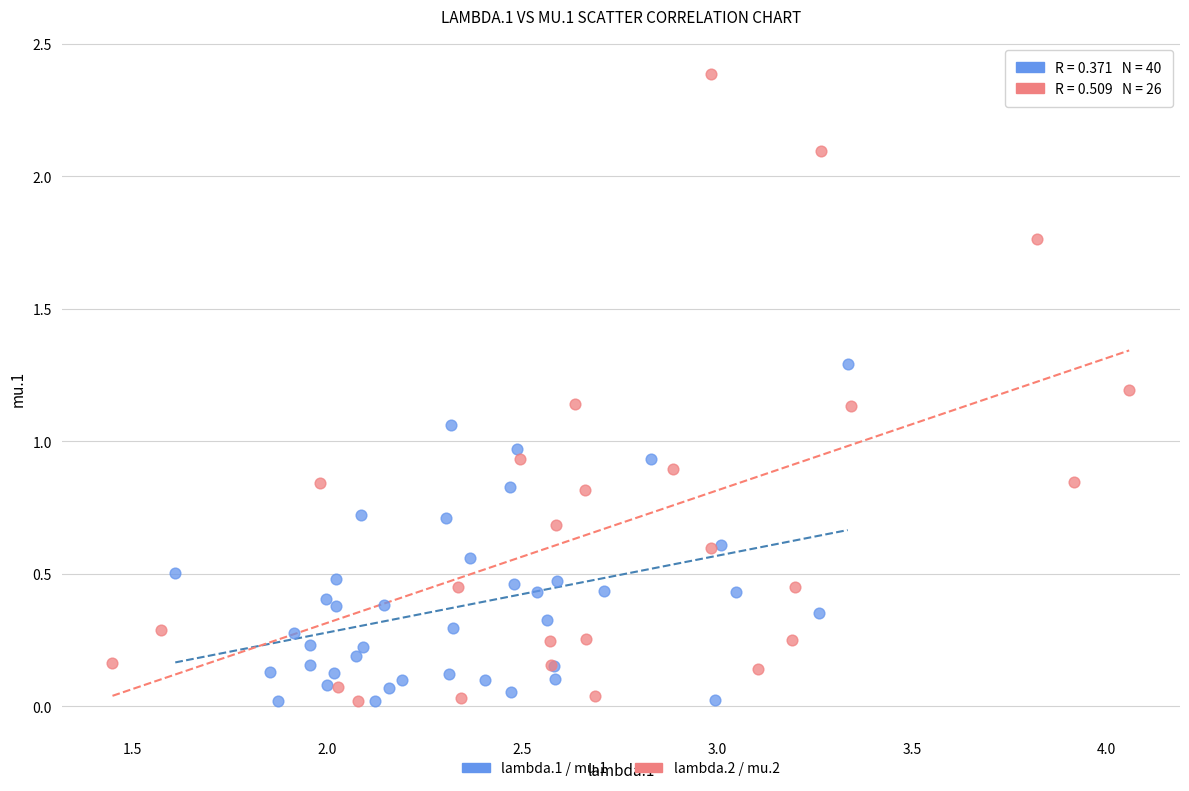

Which series contains the highest Y value?

lambda.2 / mu.2